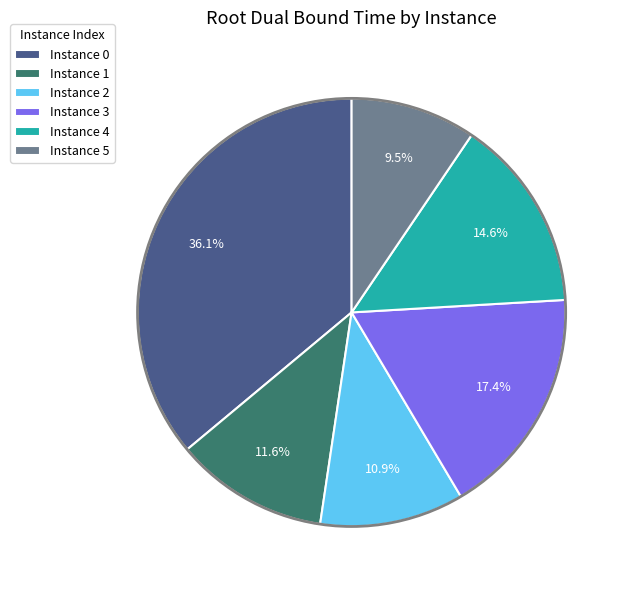

Do Instance 4 and Instance 1 together represent more than half of the pie?

No